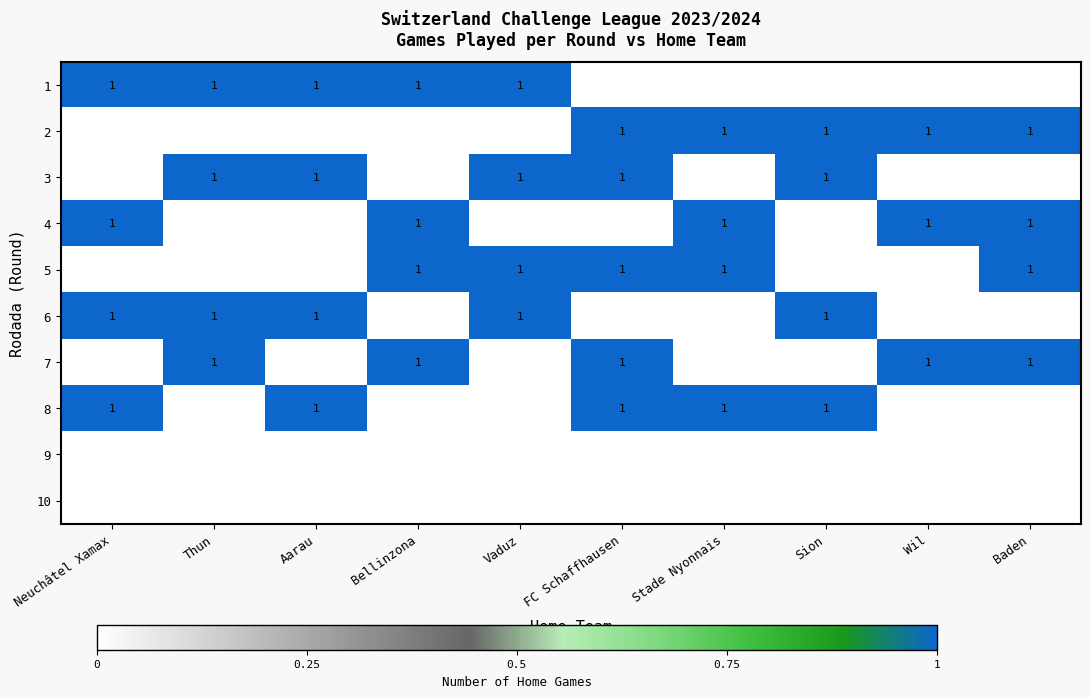

The value of 4 at Wil is 0. True or false?

False